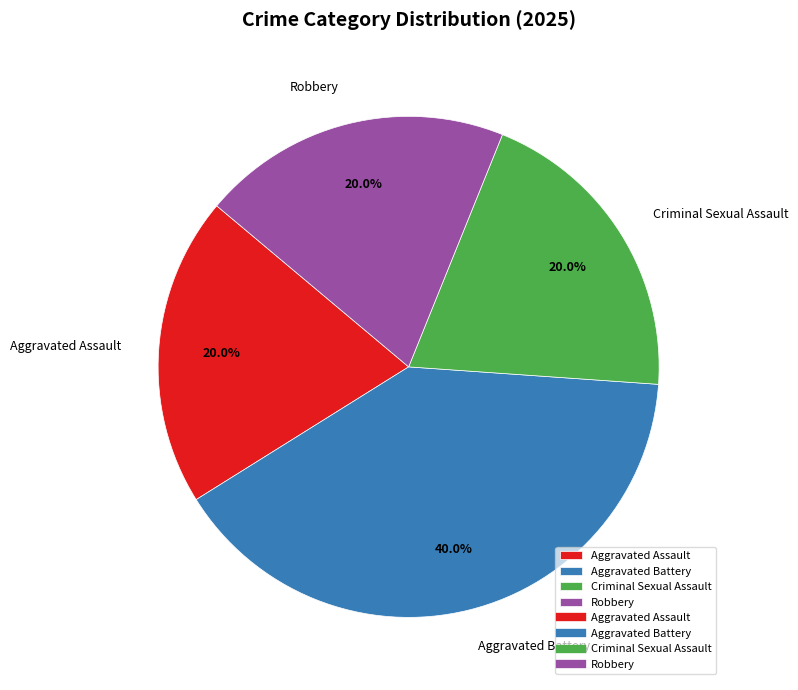

Count the number of slices in the pie.

4